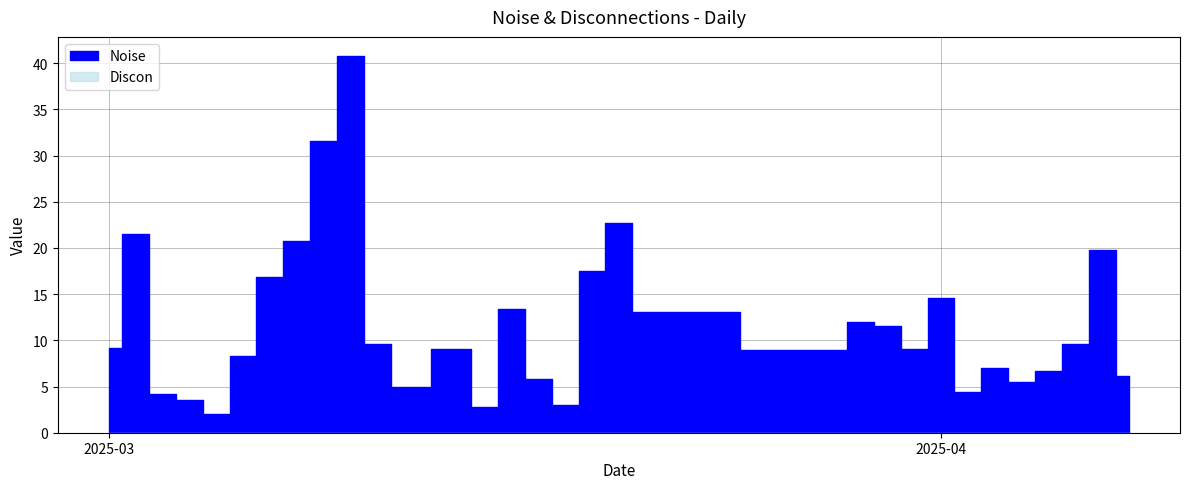

Which series changed the most between 2025-03-20 and 2025-03-16?

Noise